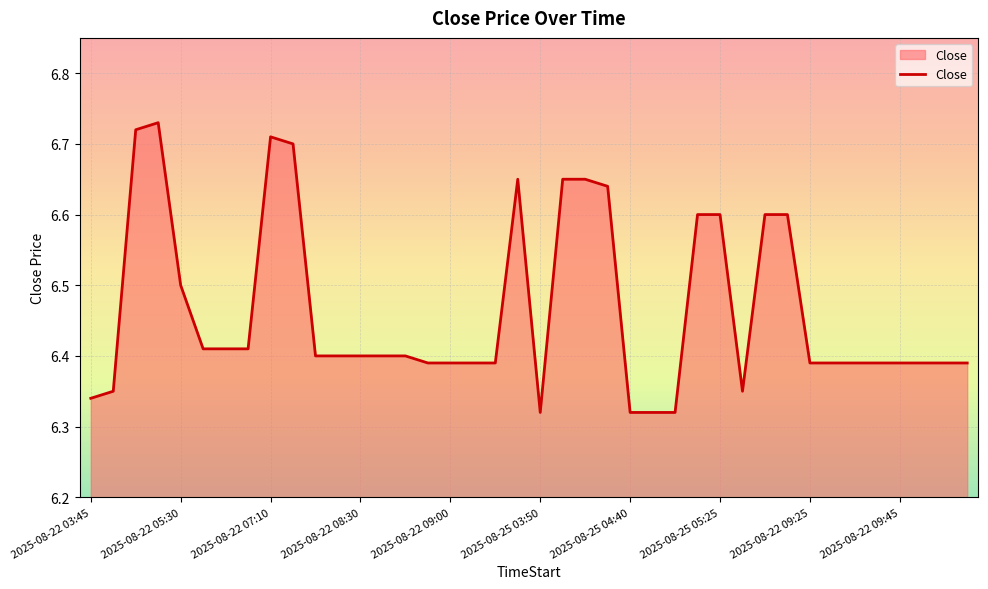

What is the average value?

6.5